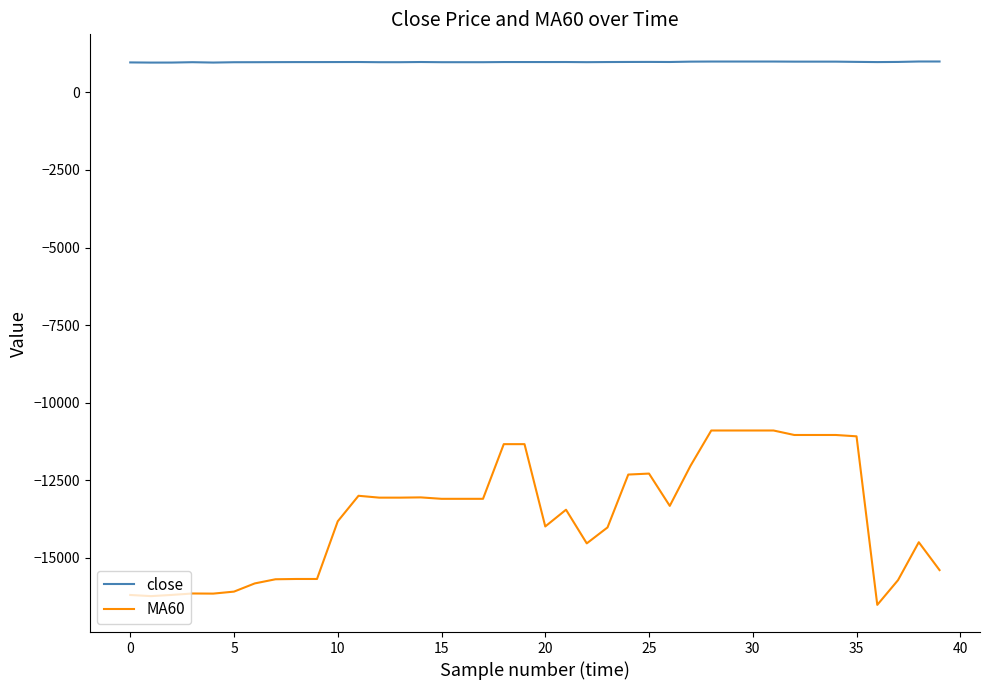

True or false: MA60 and close intersect in this chart.

False